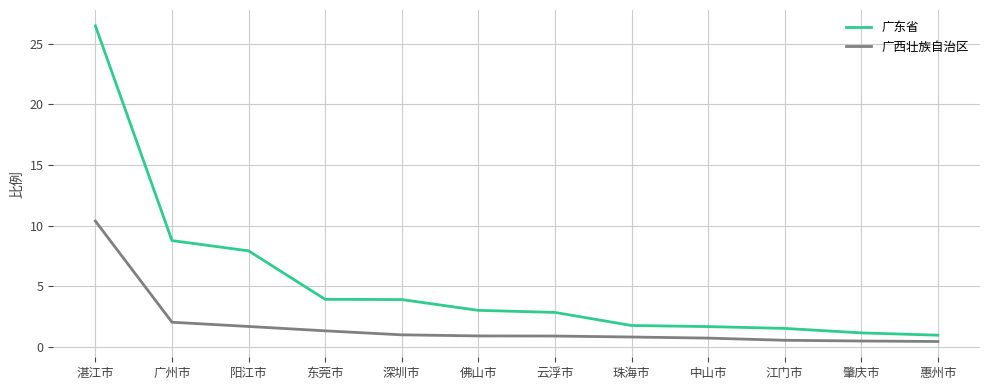

Which series has the largest total across all categories?

广东省